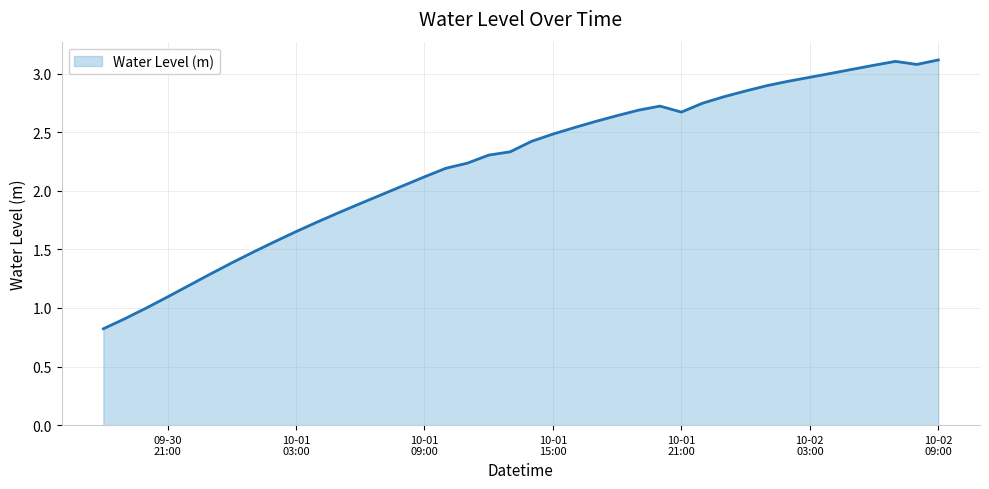

What is the minimum value shown in the chart?

0.8